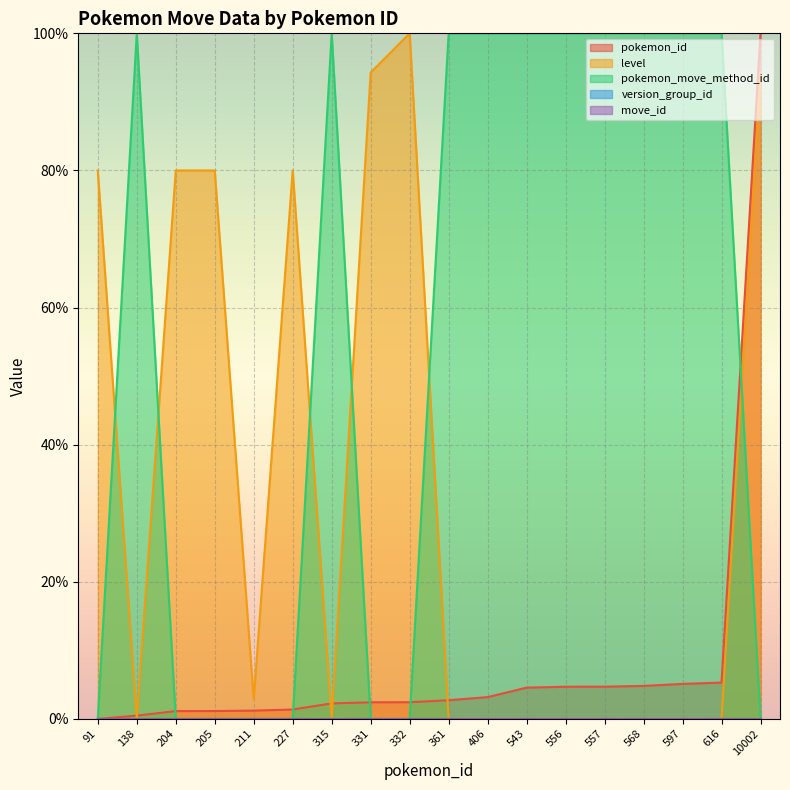

Is it true that pokemon_move_method_id equals 100.0 at 361?

True